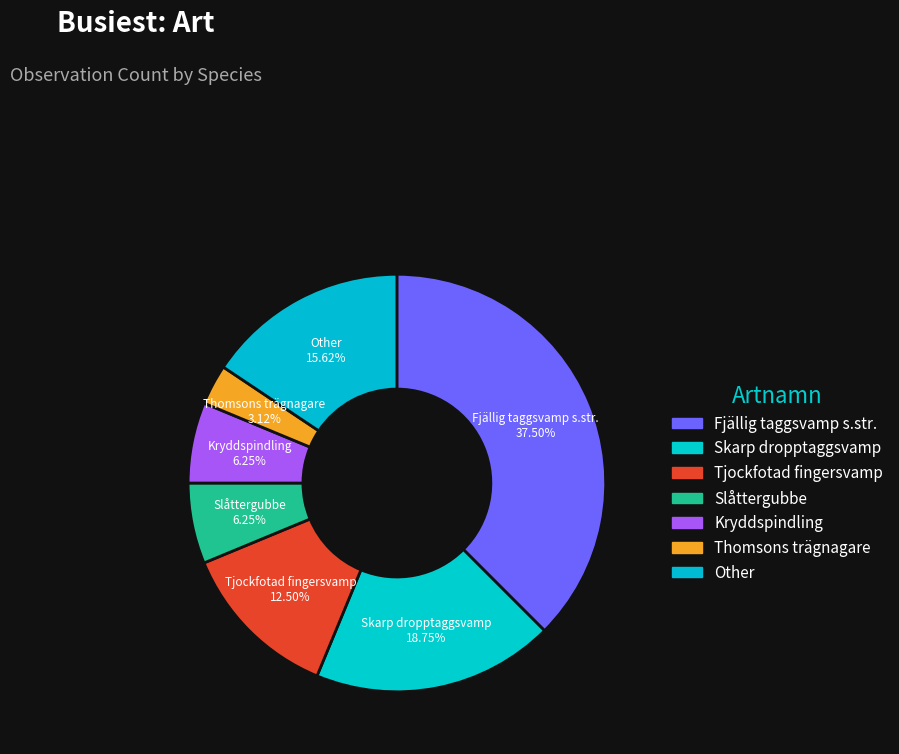

Does any single category account for the majority?

No